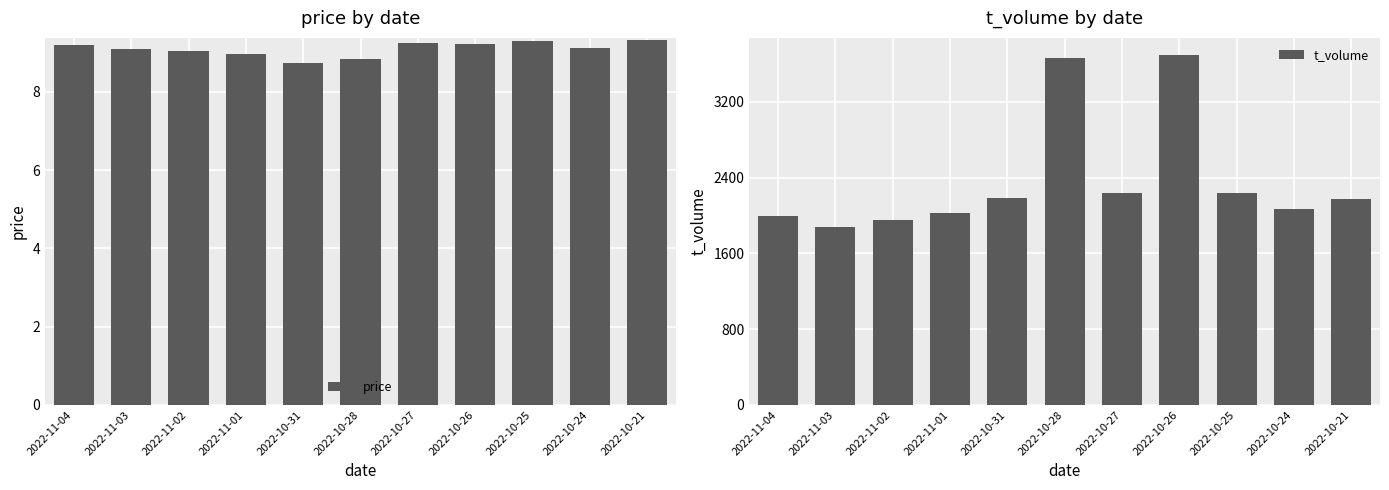

Which has a higher value, 2022-11-01 or 2022-11-03?

2022-11-03